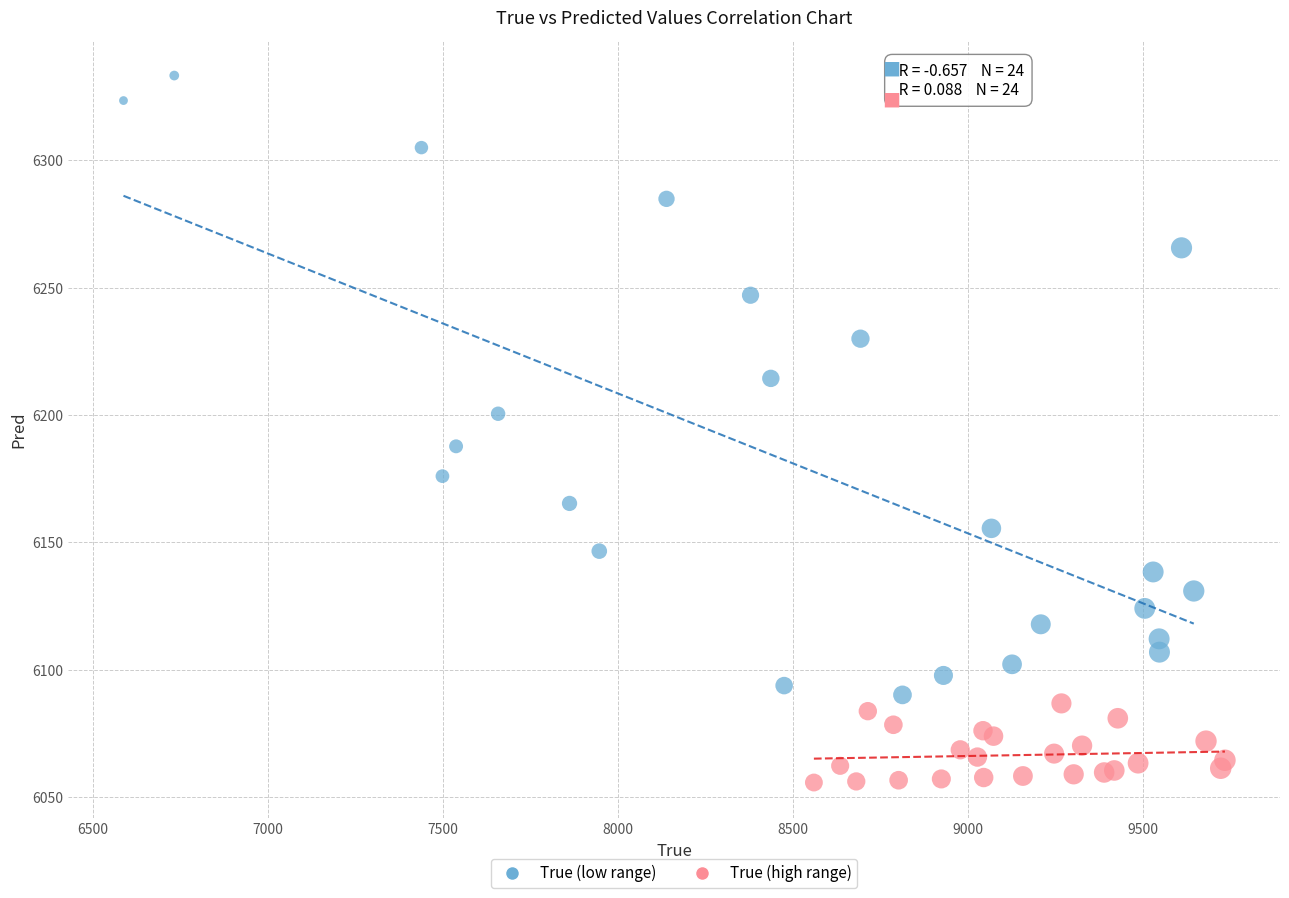

Which series has the largest Y range (max minus min)?

True (low range)